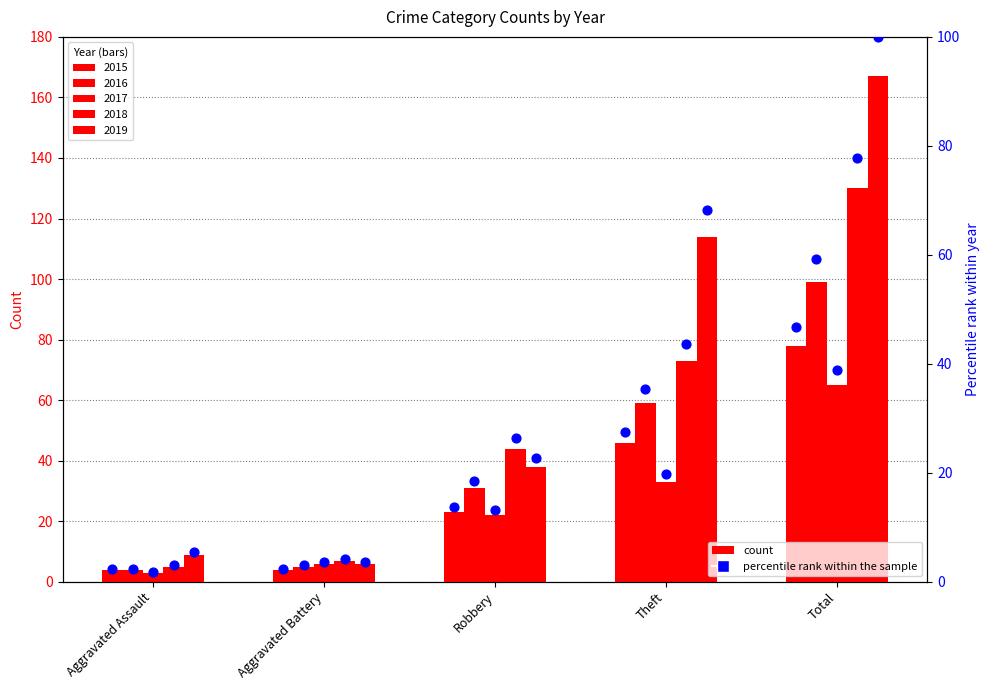

Is the value of 2016 pct at Total greater than the value of 2019 pct at Robbery?

Yes